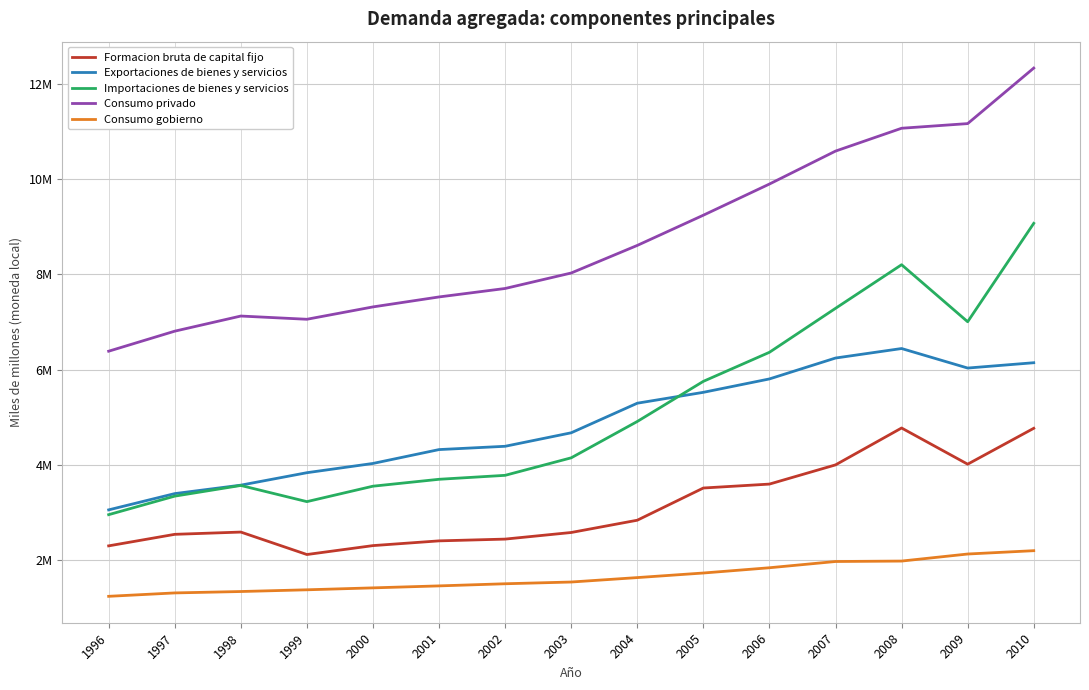

What are all the series names shown in the legend?

Formacion bruta de capital fijo, Exportaciones de bienes y servicios, Importaciones de bienes y servicios, Consumo privado, Consumo gobierno